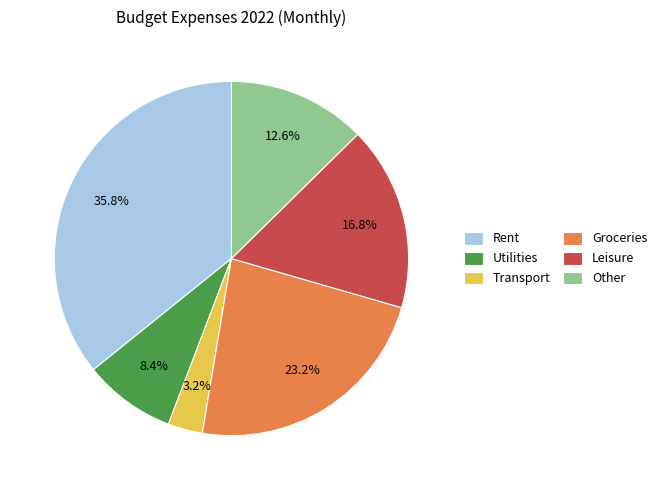

Is it true that Leisure is 17% of the pie?

True